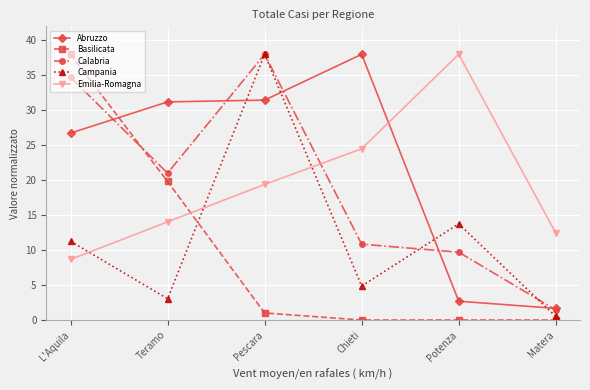

What is the sum of the Emilia-Romagna values at Chieti and Potenza?

62.5